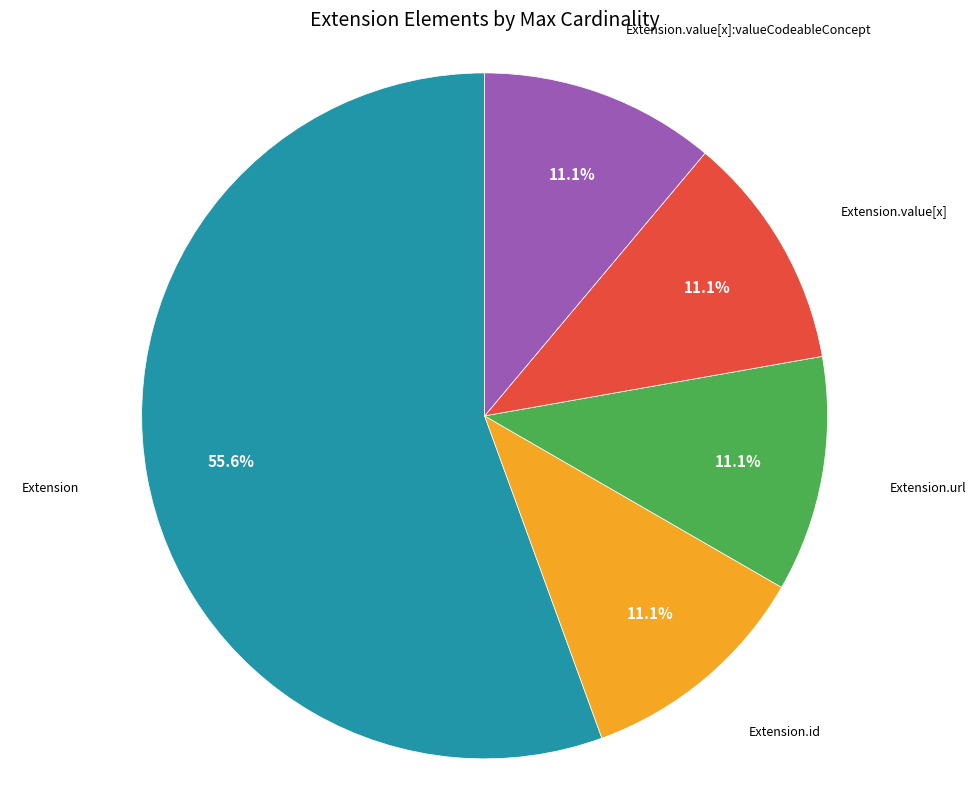

Is there any slice that represents more than half of the pie?

Yes